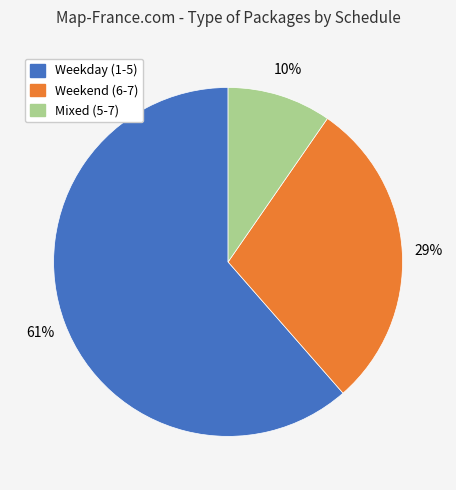

To the nearest percent, what is the average slice percentage?

33%